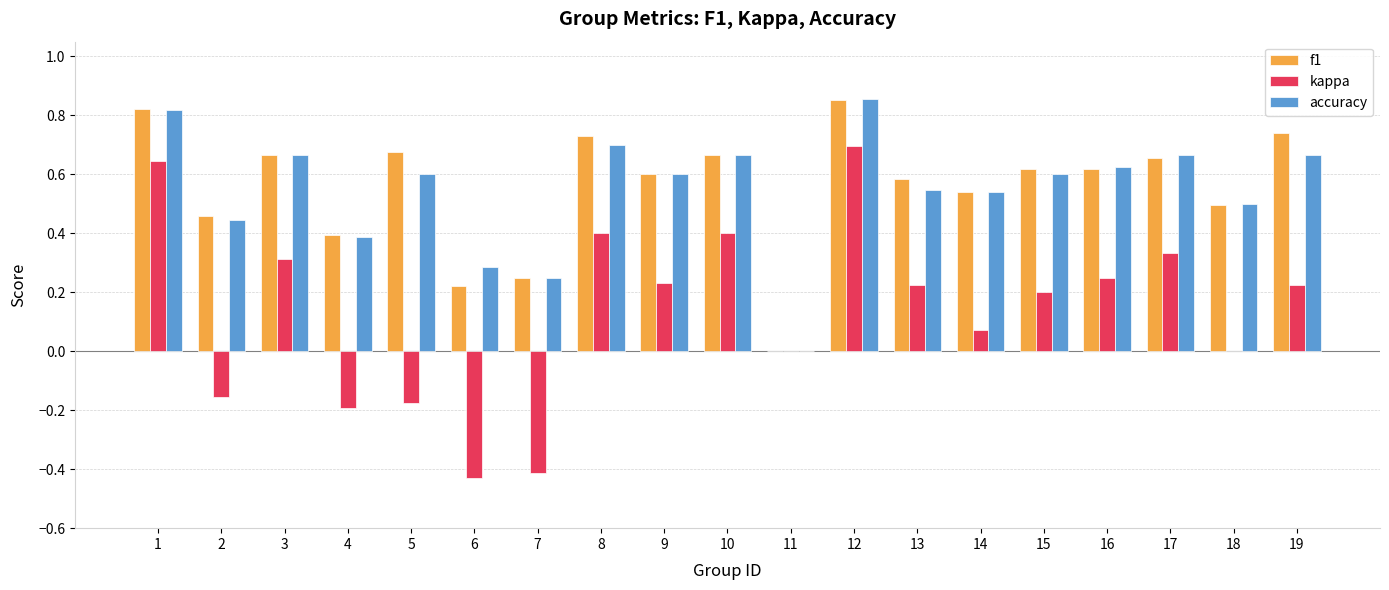

Is the value of f1 at 3 greater than the value of accuracy at 12?

No